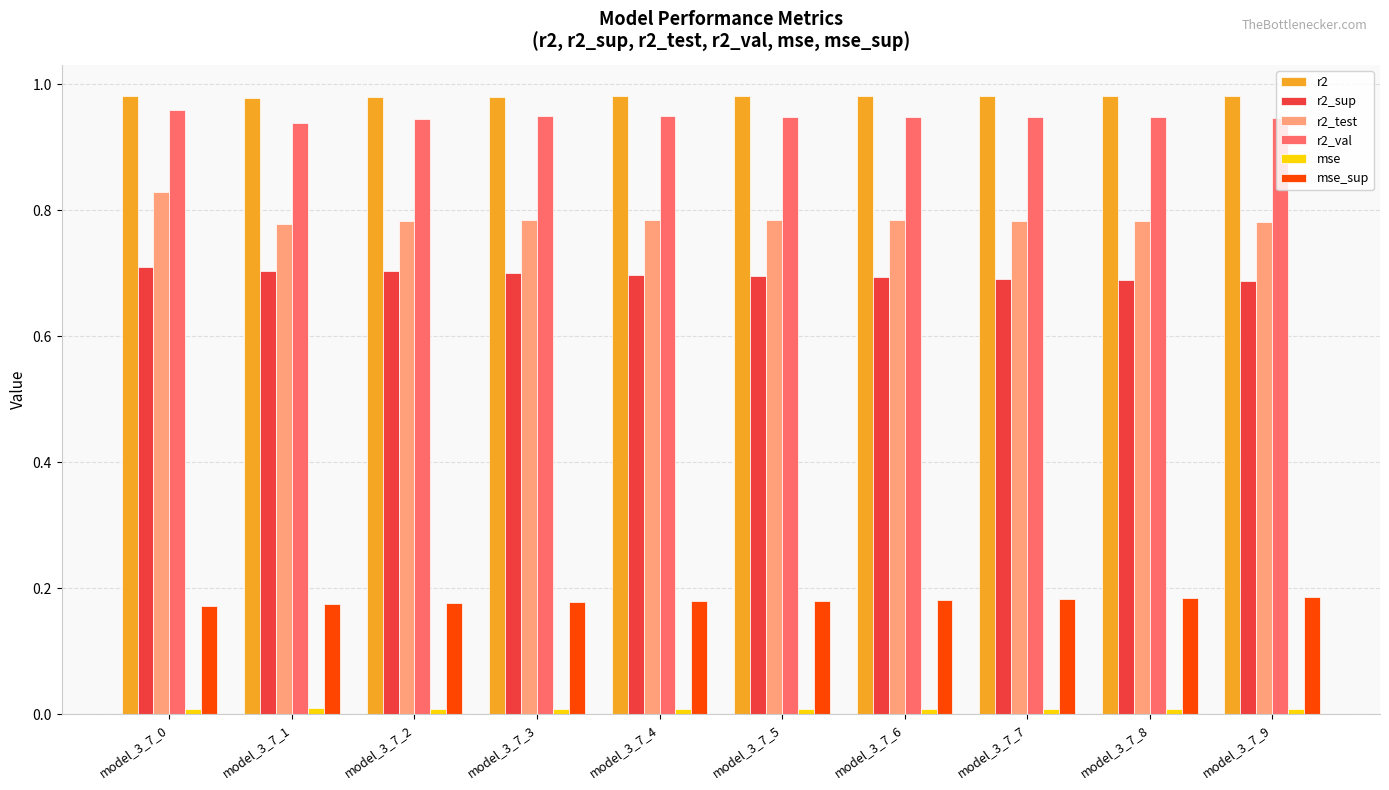

Count the number of data series in this chart.

6